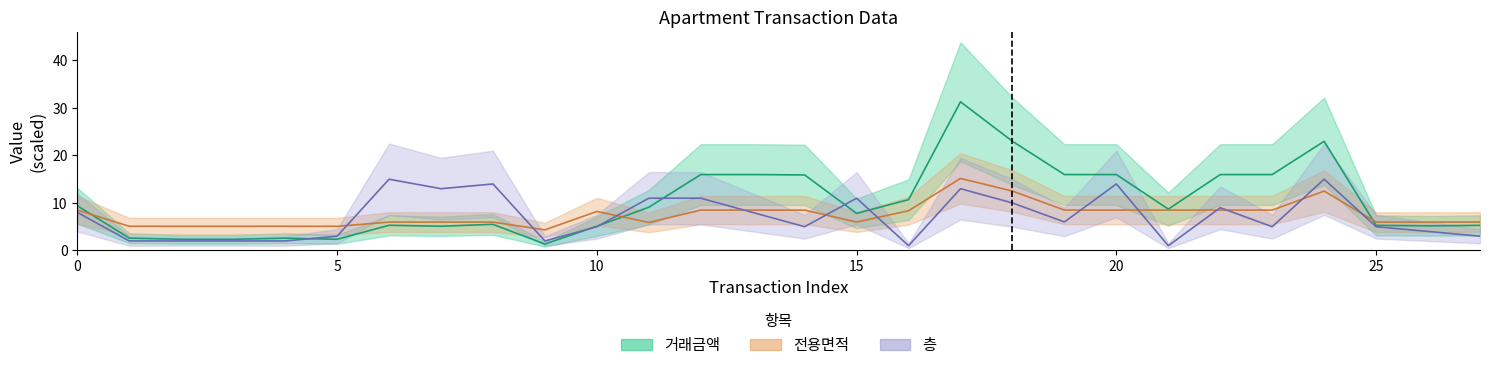

At which category does the chart reach its peak across all series?

17